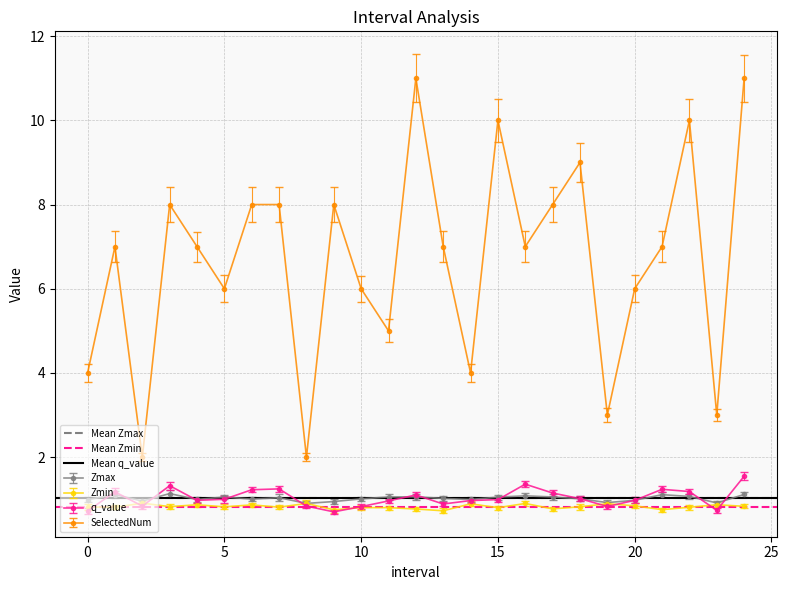

True or false: q_value and SelectedNum intersect in this chart.

False